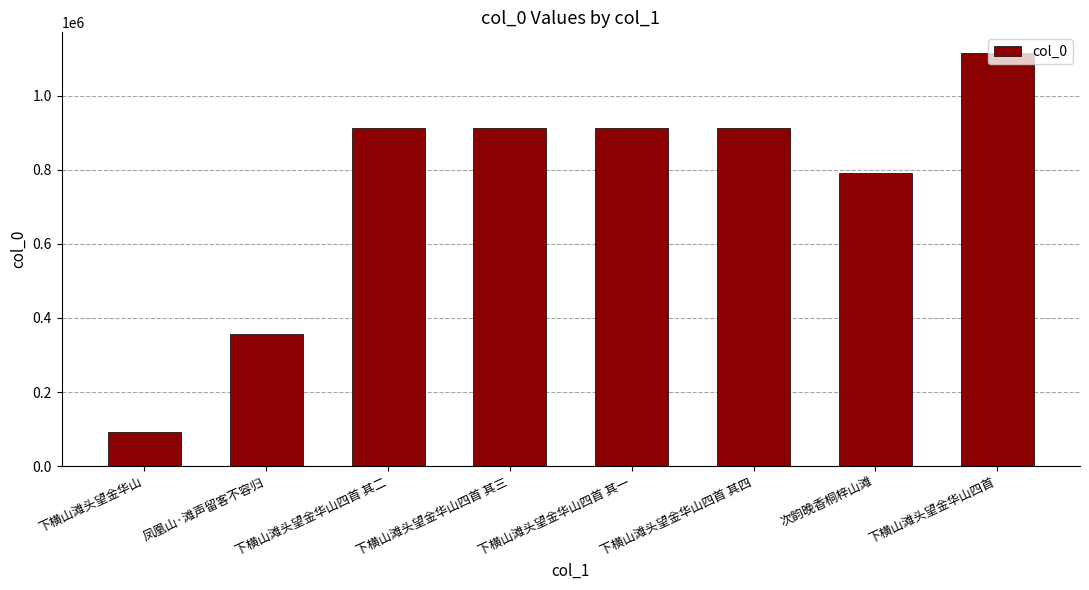

What is the value of the 6th bar from the left?

911934